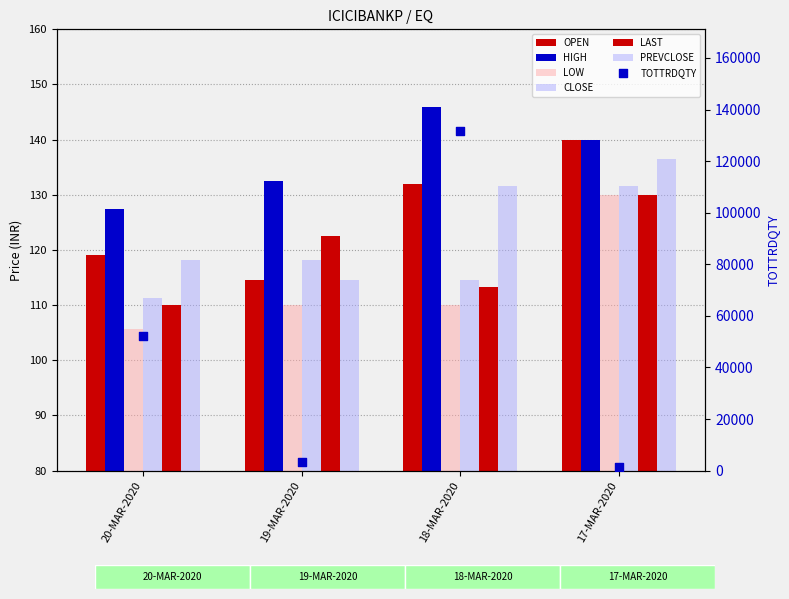

Which series contains the highest Y value?

HIGH